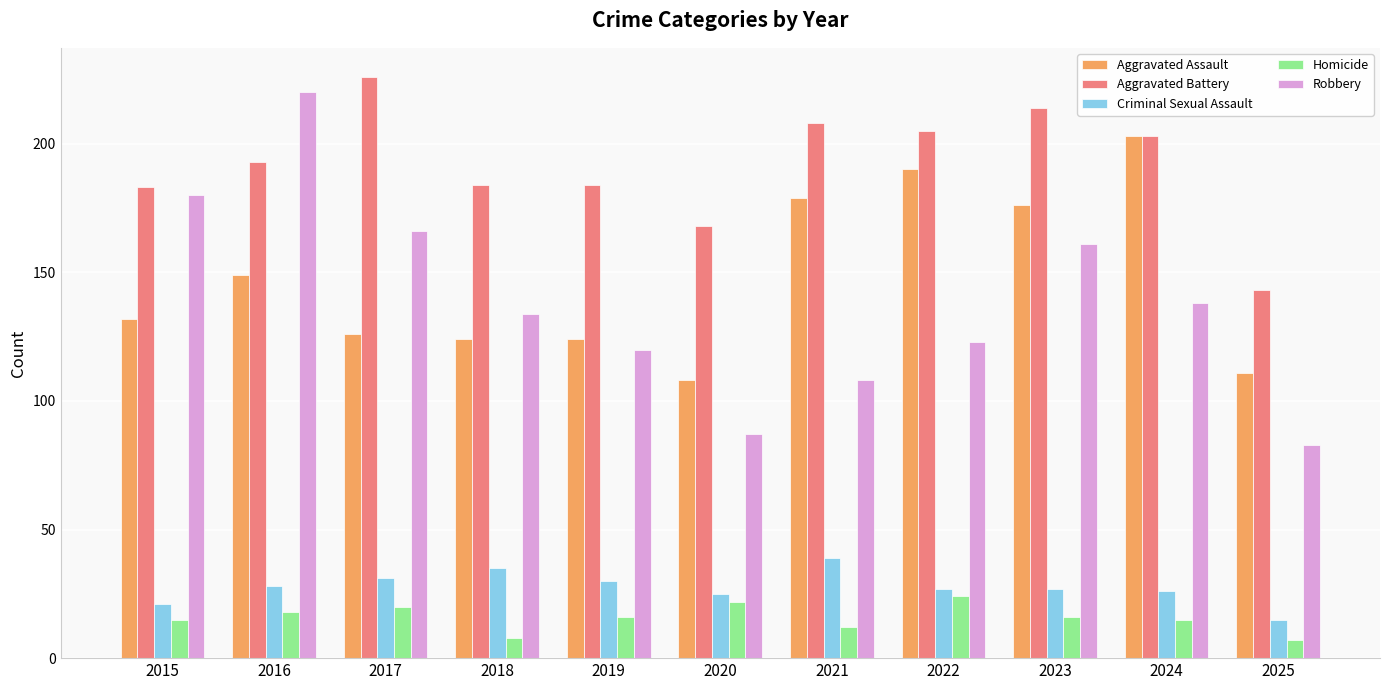

At 2016, list the series in order from smallest to largest.

Homicide, Criminal Sexual Assault, Aggravated Assault, Aggravated Battery, Robbery